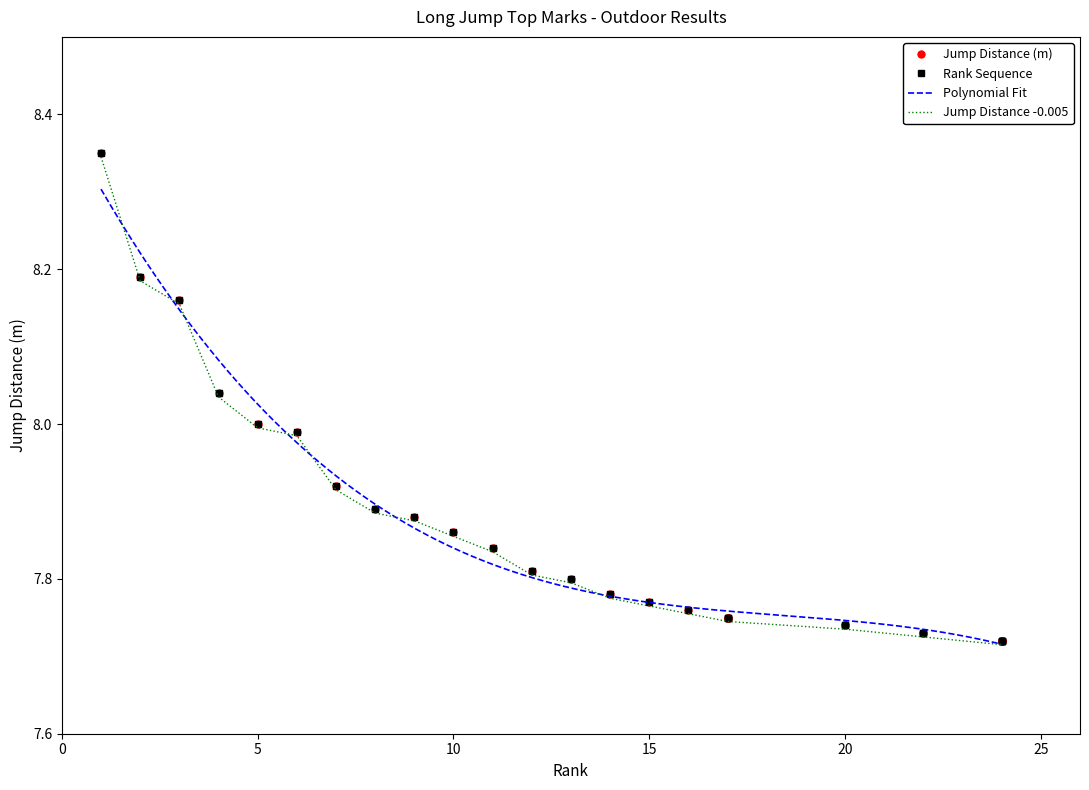

True or false: the data shows 4.5 at 5.

False